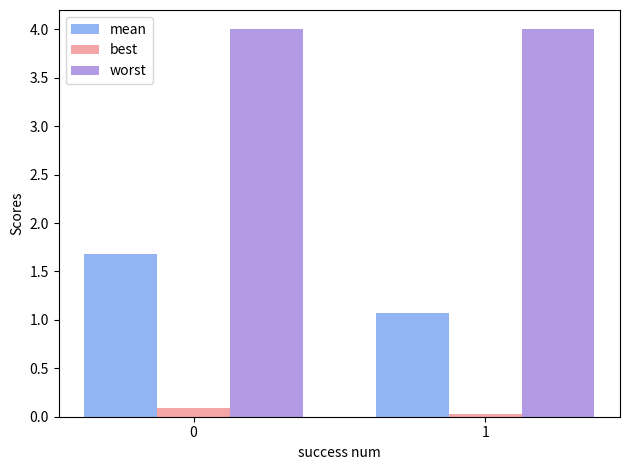

What value does the worst series have at 1?

4.0